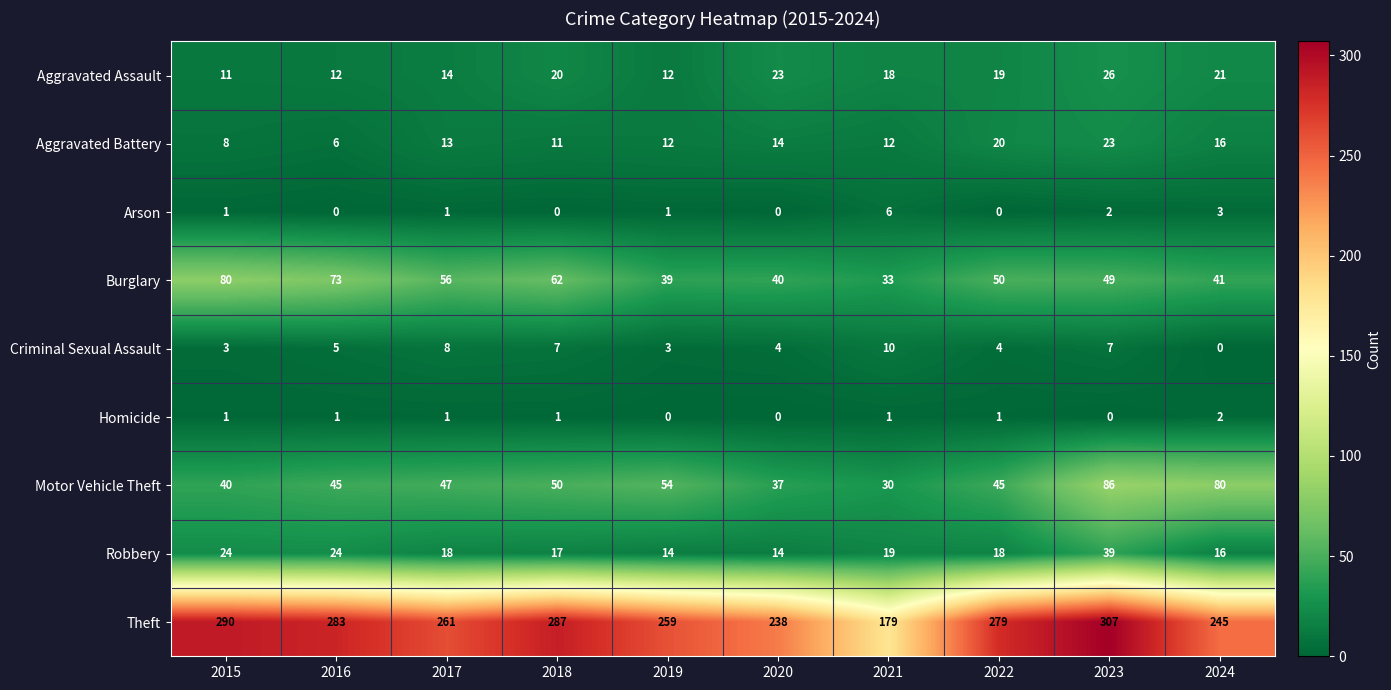

Which series changed the most between 2020 and 2021?

Theft